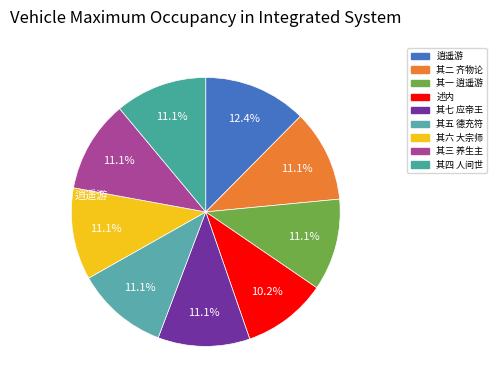

How many segments does this pie chart have?

9